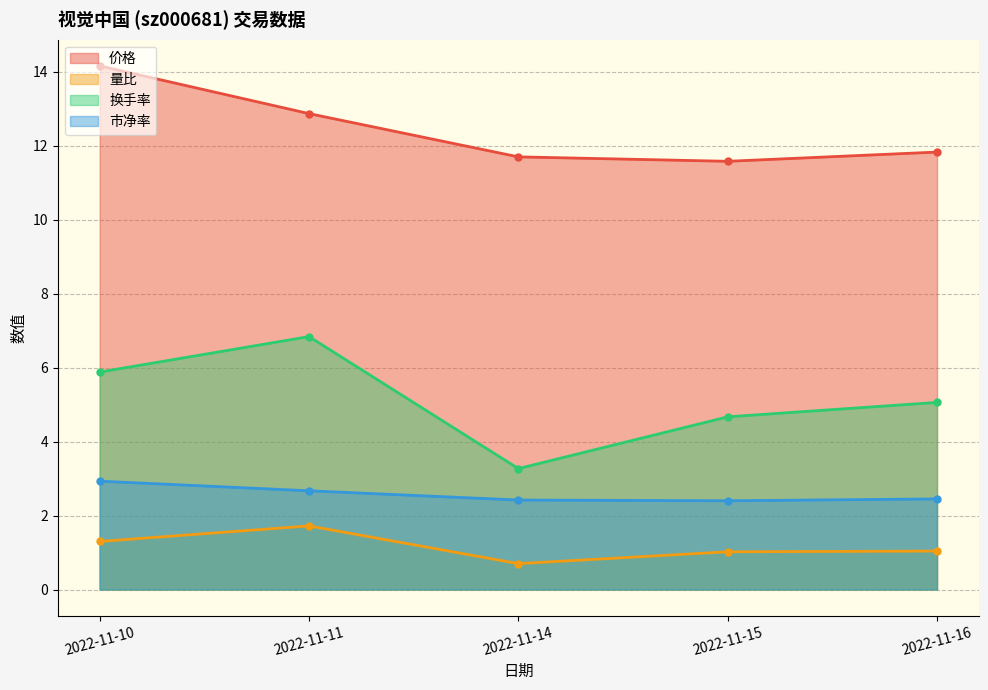

What is the average value of the 换手率 series?

5.1